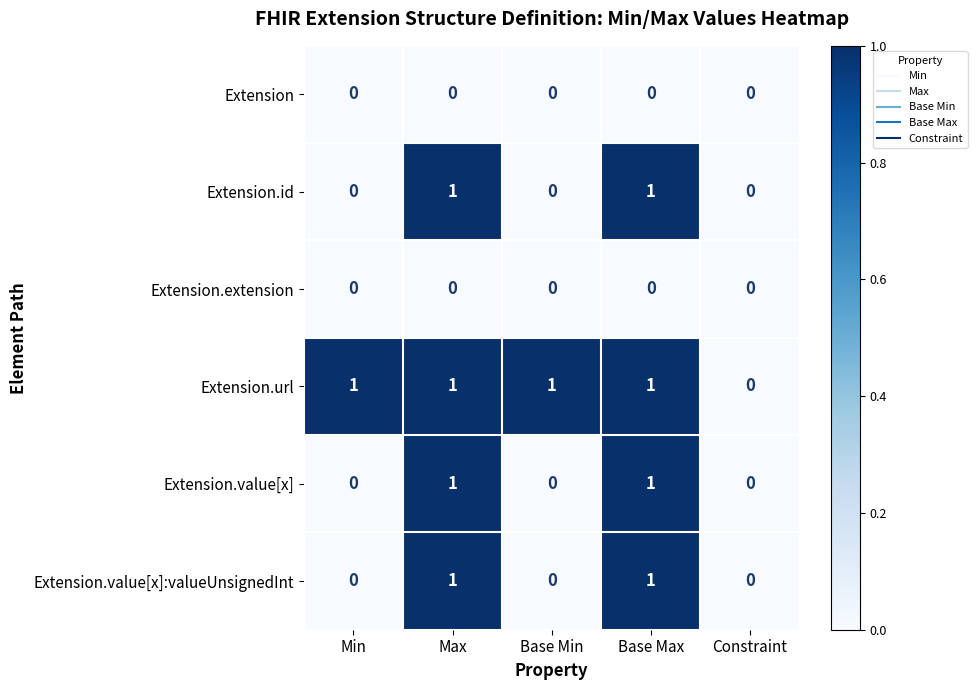

Which series changed the most between Base Min and Constraint?

Extension.url